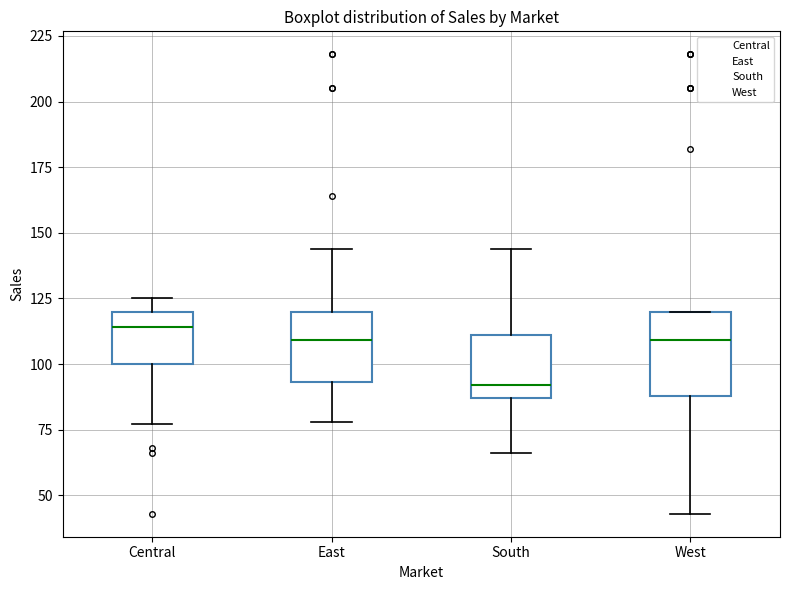

Reading left to right, transcribe this box plot: for each box, give where its median line is, the range the box spans, and where its two whiskers end, as read against the y-axis. The values are not printed on the chart, so give them approximately, as read against the axis.

Central: median 115, box 100 to 120, whiskers 75 to 125
East: median 110, box 95 to 120, whiskers 80 to 145
South: median 90, box 85 to 110, whiskers 65 to 145
West: median 110, box 90 to 120, whiskers 45 to 120